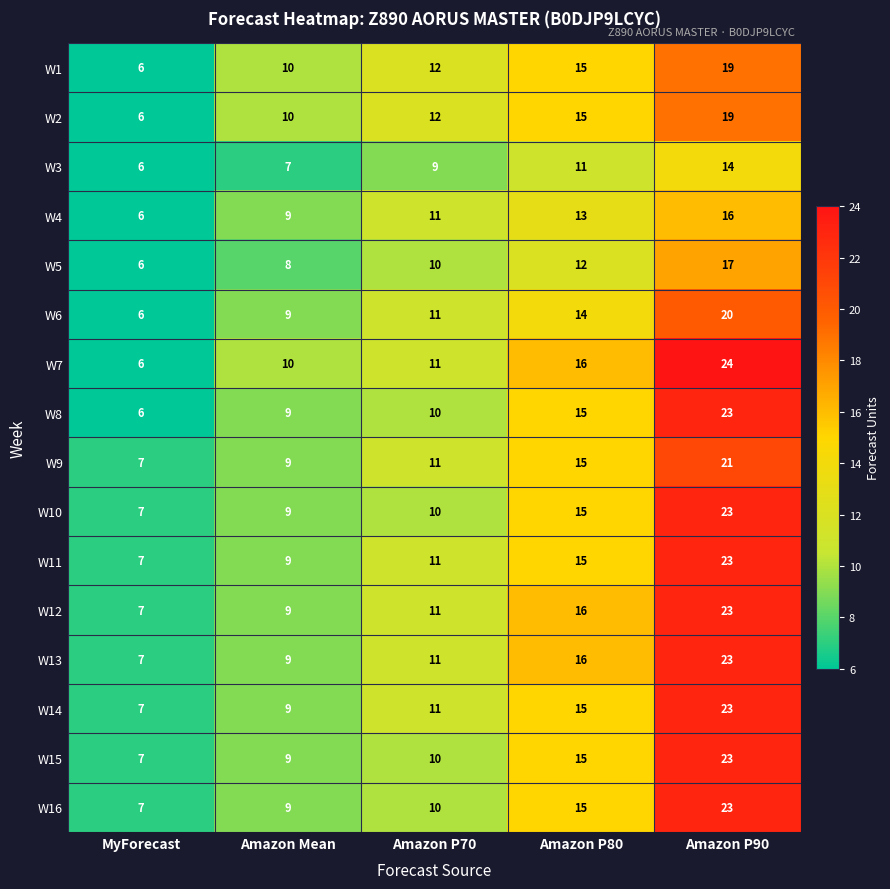

Which series has the widest spread of values?

W7